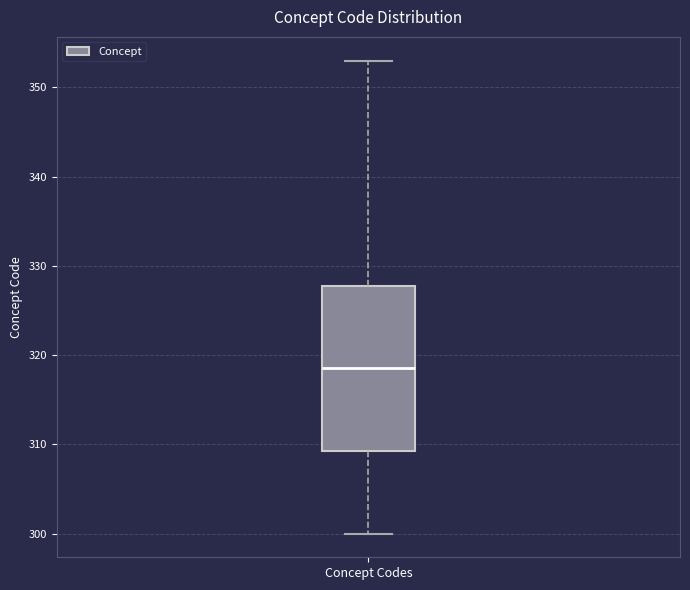

Where is the lower edge of the box for Concept Codes on the y-axis? The values are not printed on the chart, so give them approximately, as read against the axis.

309